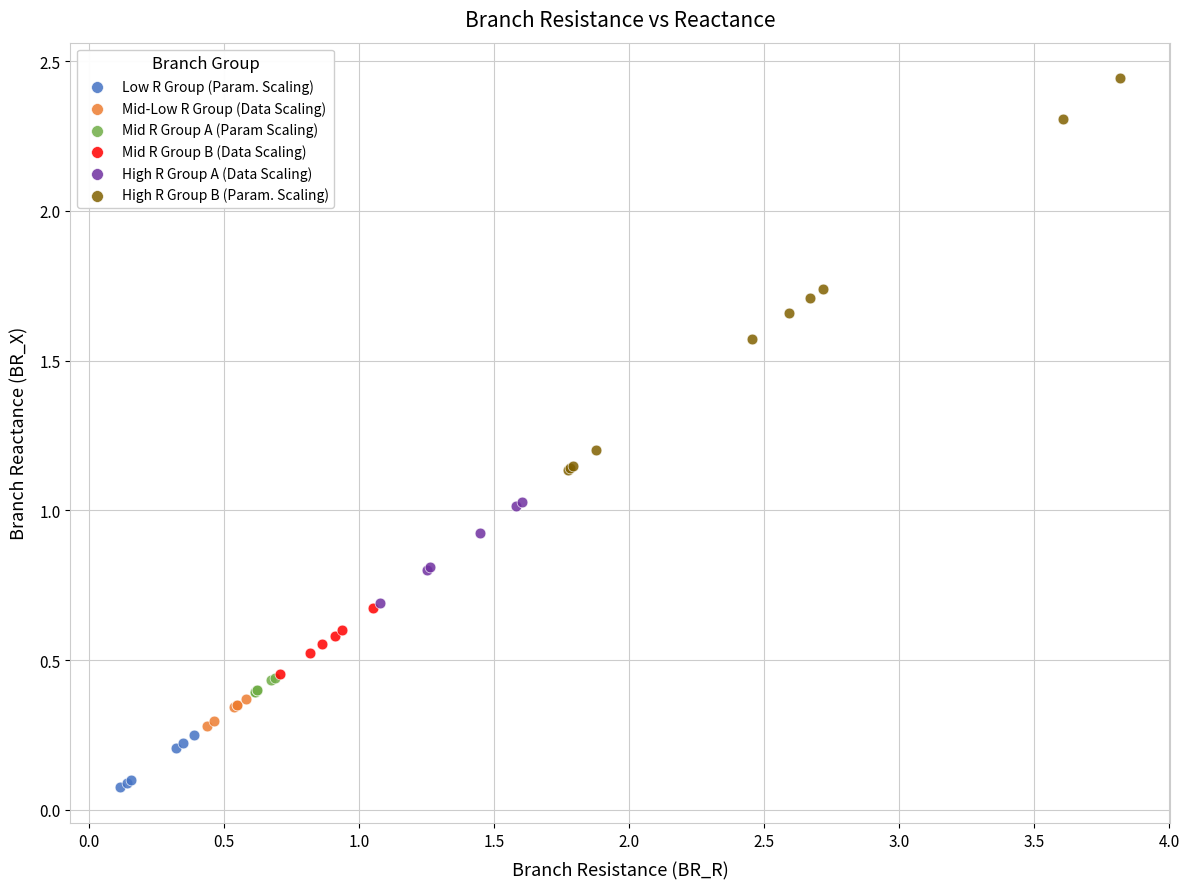

Which series contains the lowest Y value?

Low R Group (Param. Scaling)